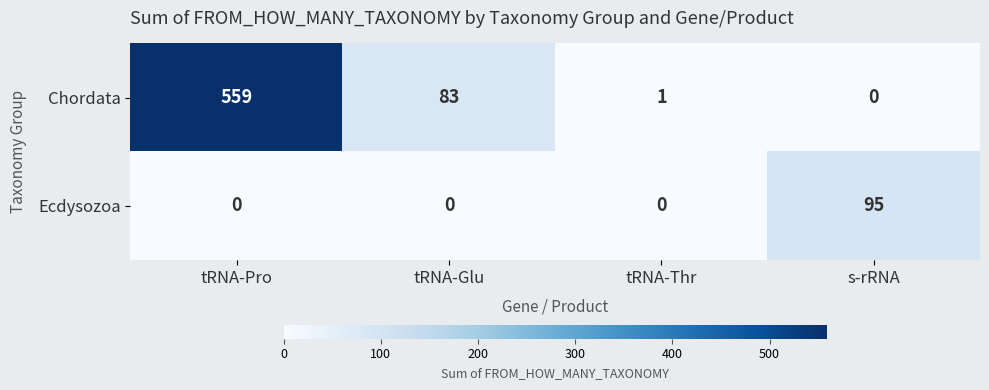

The Chordata series shows 83 at tRNA-Glu. True or false?

True